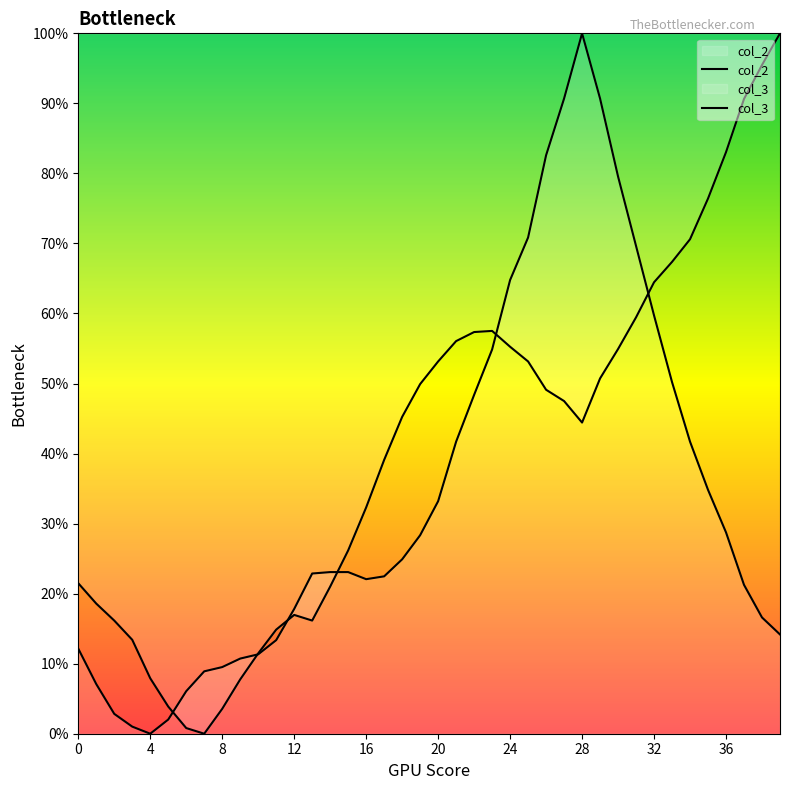

True or false: col_2 has a value of 24.4 at 22.

False